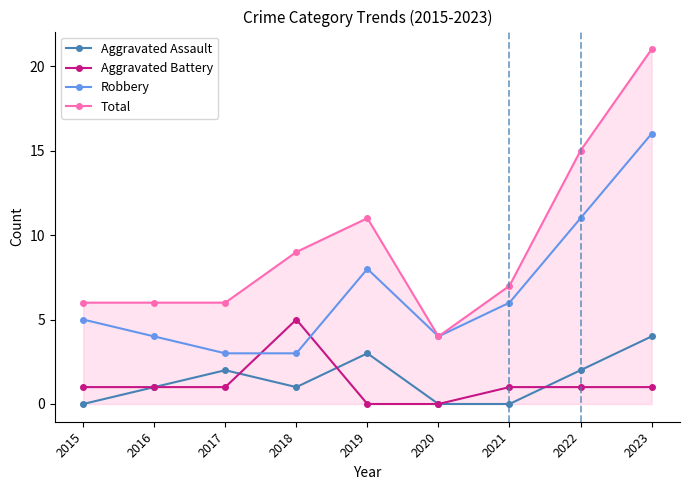

How many lines are shown in the chart?

4